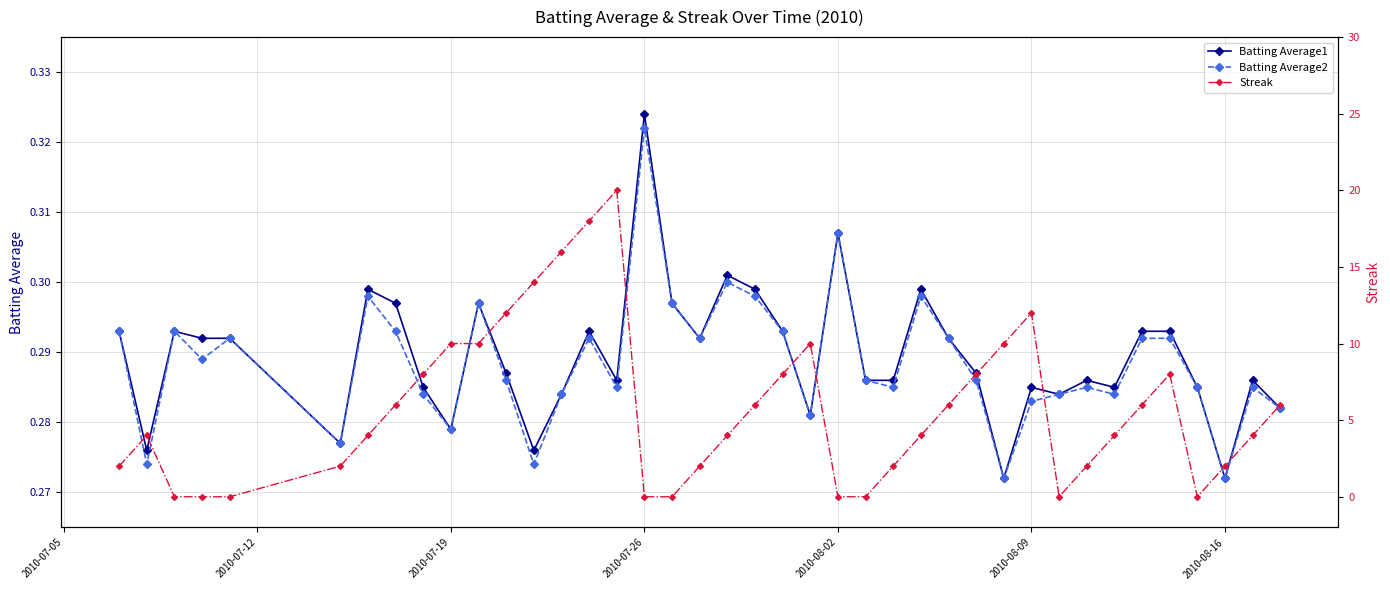

Reading left to right, what are all the values shown in this chart?

Batting Average1: 0.3	0.3	0.3	0.3	0.3	0.3	0.3	0.3	0.3	0.3	0.3	0.3	0.3	0.3	0.3	0.3	0.3	0.3	0.3	0.3	0.3	0.3	0.3	0.3	0.3	0.3	0.3	0.3	0.3	0.3	0.3	0.3	0.3	0.3	0.3	0.3	0.3	0.3	0.3	0.3
Batting Average2: 0.3	0.3	0.3	0.3	0.3	0.3	0.3	0.3	0.3	0.3	0.3	0.3	0.3	0.3	0.3	0.3	0.3	0.3	0.3	0.3	0.3	0.3	0.3	0.3	0.3	0.3	0.3	0.3	0.3	0.3	0.3	0.3	0.3	0.3	0.3	0.3	0.3	0.3	0.3	0.3
Streak: 2.0	4.0	0.0	0.0	0.0	2.0	4.0	6.0	8.0	10.0	10.0	12.0	14.0	16.0	18.0	20.0	0.0	0.0	2.0	4.0	6.0	8.0	10.0	0.0	0.0	2.0	4.0	6.0	8.0	10.0	12.0	0.0	2.0	4.0	6.0	8.0	0.0	2.0	4.0	6.0